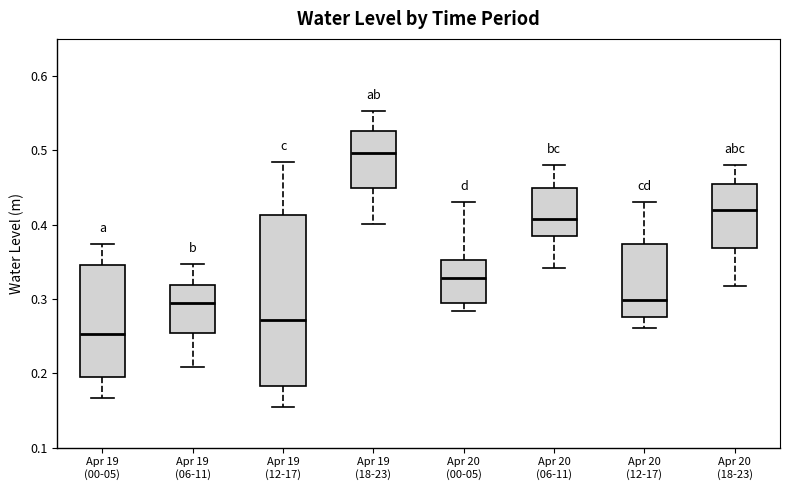

Reading left to right, read every box against the y-axis: the position of its median line, the range the box covers, and the ends of its whiskers. The values are not printed on the chart, so give them approximately, as read against the axis.

Apr 19 (00-05): median 0.25, box 0.19 to 0.35, whiskers 0.17 to 0.37
Apr 19 (06-11): median 0.30, box 0.25 to 0.32, whiskers 0.21 to 0.35
Apr 19 (12-17): median 0.27, box 0.18 to 0.41, whiskers 0.16 to 0.48
Apr 19 (18-23): median 0.50, box 0.45 to 0.53, whiskers 0.40 to 0.55
Apr 20 (00-05): median 0.33, box 0.29 to 0.35, whiskers 0.28 to 0.43
Apr 20 (06-11): median 0.41, box 0.38 to 0.45, whiskers 0.34 to 0.48
Apr 20 (12-17): median 0.30, box 0.28 to 0.37, whiskers 0.26 to 0.43
Apr 20 (18-23): median 0.42, box 0.37 to 0.46, whiskers 0.32 to 0.48